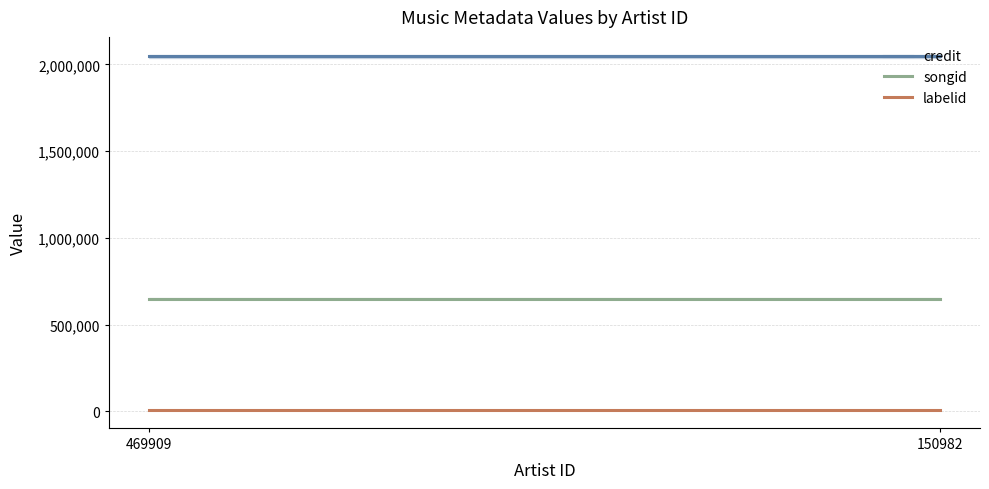

Reading right to left, transcribe all the data shown in this chart.

credit: 2046260	2046260
songid: 650364	650364
labelid: 8160	8160